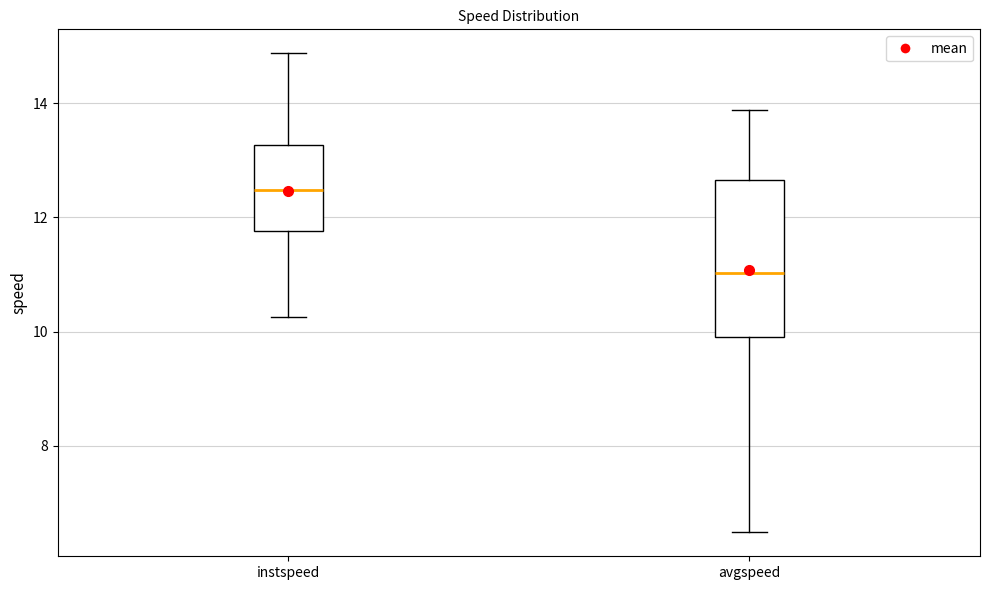

Reading left to right, read every box against the y-axis: the position of its median line, the range the box covers, and the ends of its whiskers. The values are not printed on the chart, so give them approximately, as read against the axis.

instspeed: median 12.4, box 11.8 to 13.2, whiskers 10.2 to 14.8
avgspeed: median 11.0, box 10.0 to 12.6, whiskers 6.4 to 13.8